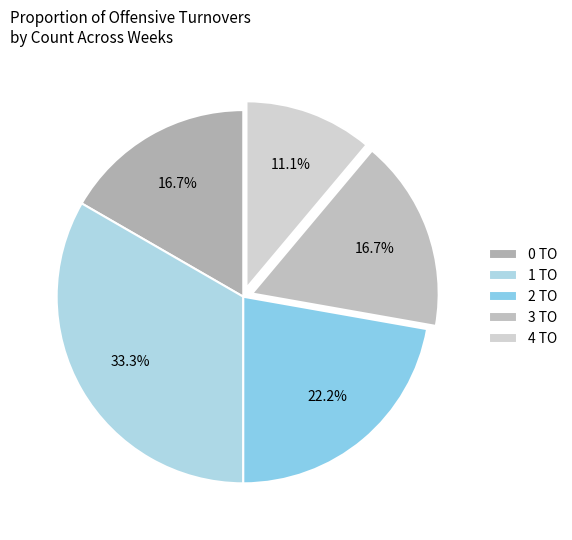

How many slices are in this pie chart?

5